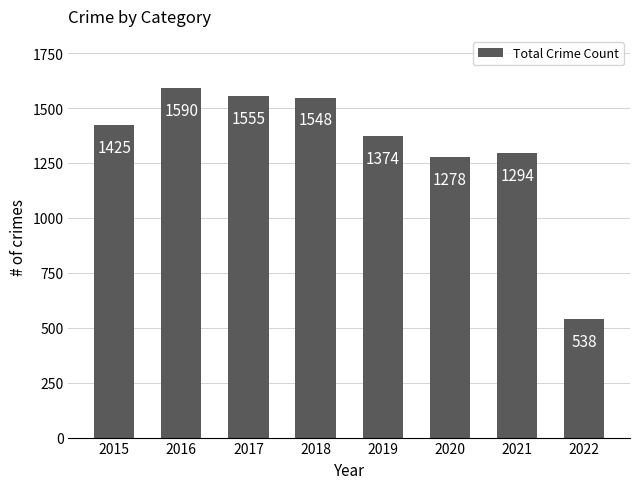

Does the chart contain any negative values?

No